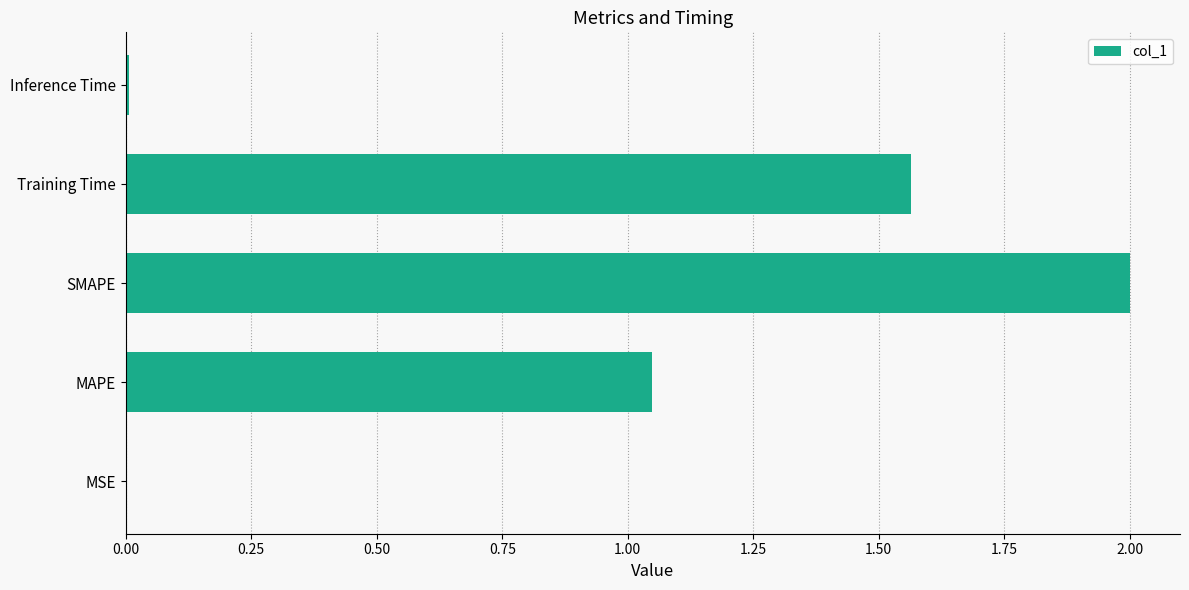

Are the bars horizontal?

Yes